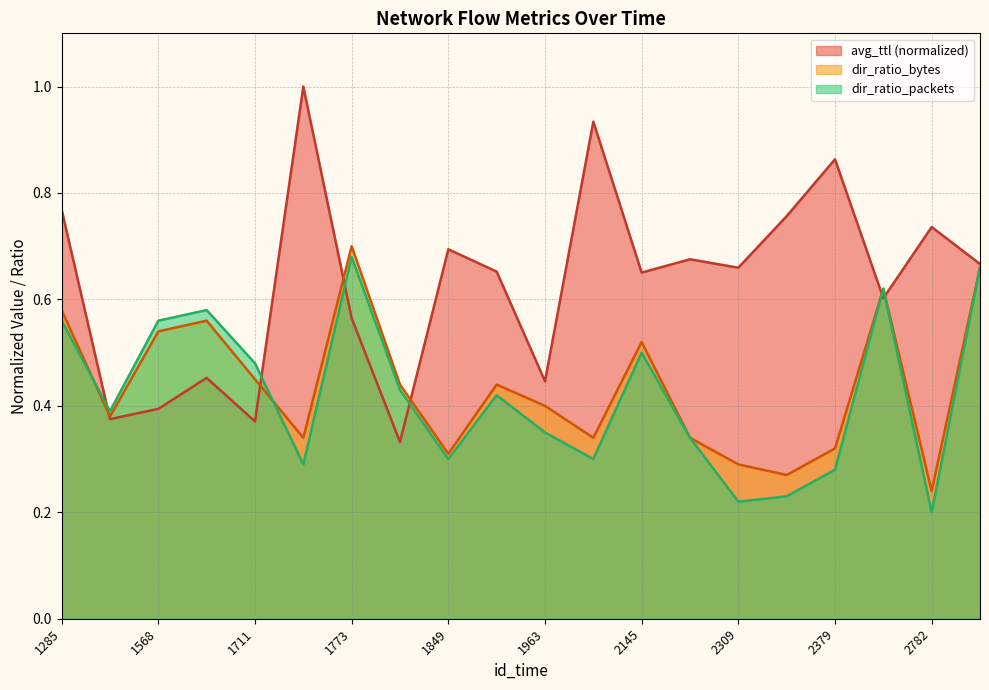

Reading left to right, list all the values displayed in this chart.

avg_ttl: 0.8	0.4	0.4	0.5	0.4	1.0	0.6	0.3	0.7	0.7	0.4	0.9	0.7	0.7	0.7	0.8	0.9	0.6	0.7	0.7
dir_ratio_bytes: 0.6	0.4	0.5	0.6	0.5	0.3	0.7	0.4	0.3	0.4	0.4	0.3	0.5	0.3	0.3	0.3	0.3	0.6	0.2	0.7
dir_ratio_packets: 0.6	0.4	0.6	0.6	0.5	0.3	0.7	0.4	0.3	0.4	0.3	0.3	0.5	0.3	0.2	0.2	0.3	0.6	0.2	0.7